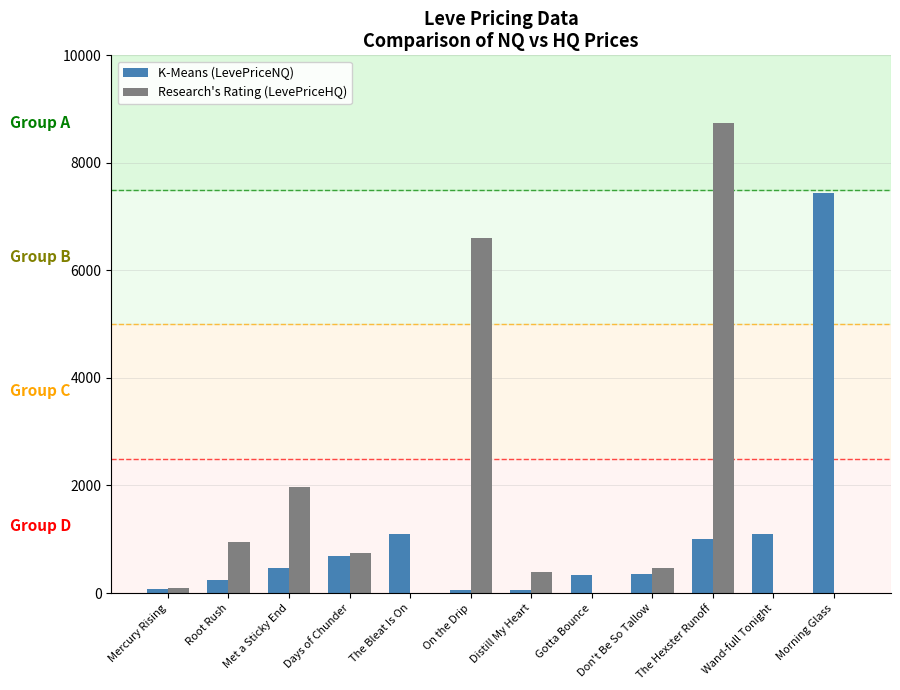

At which label is Research's Rating (LevePriceHQ) closest to 4375?

On the Drip